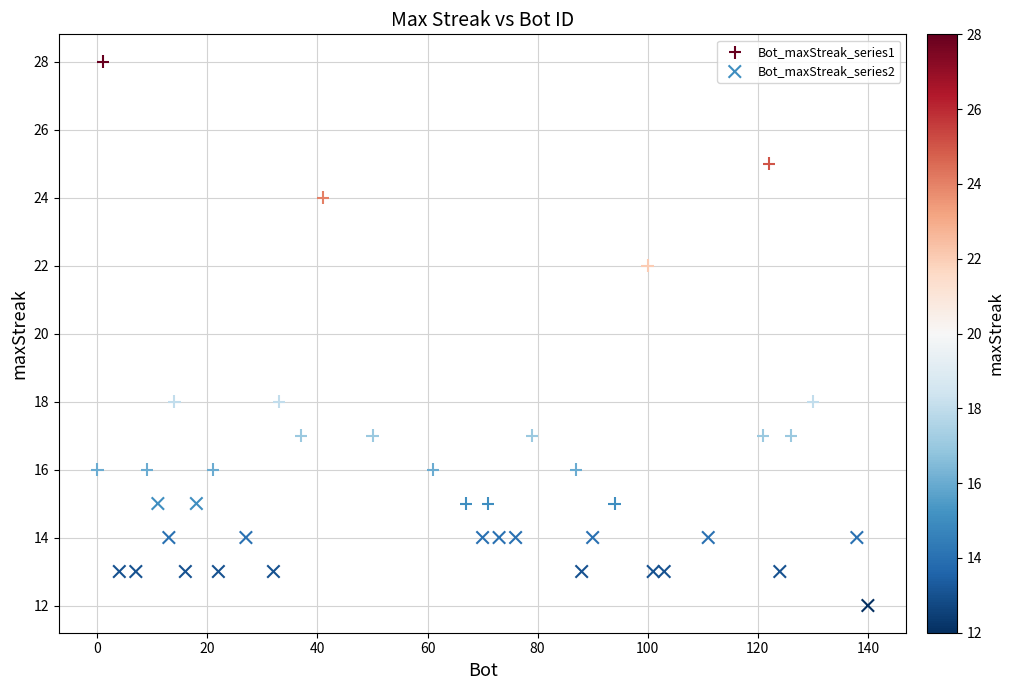

Which series contains the lowest Y value?

Bot_maxStreak_series2